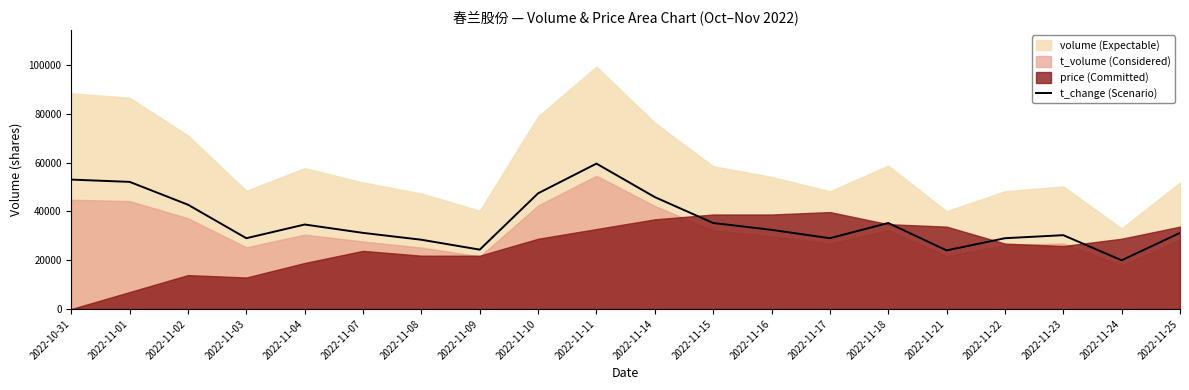

Which category has the lowest value across all series?

2022-11-24